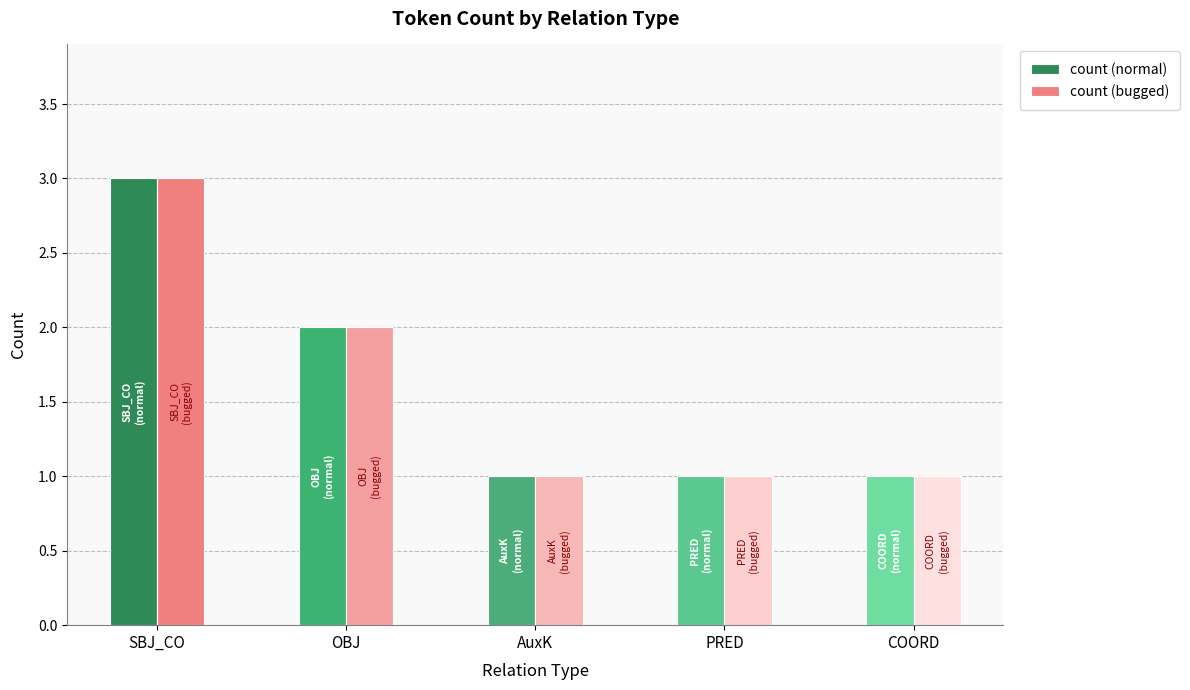

The count (bugged) series shows 1 at AuxK. True or false?

True